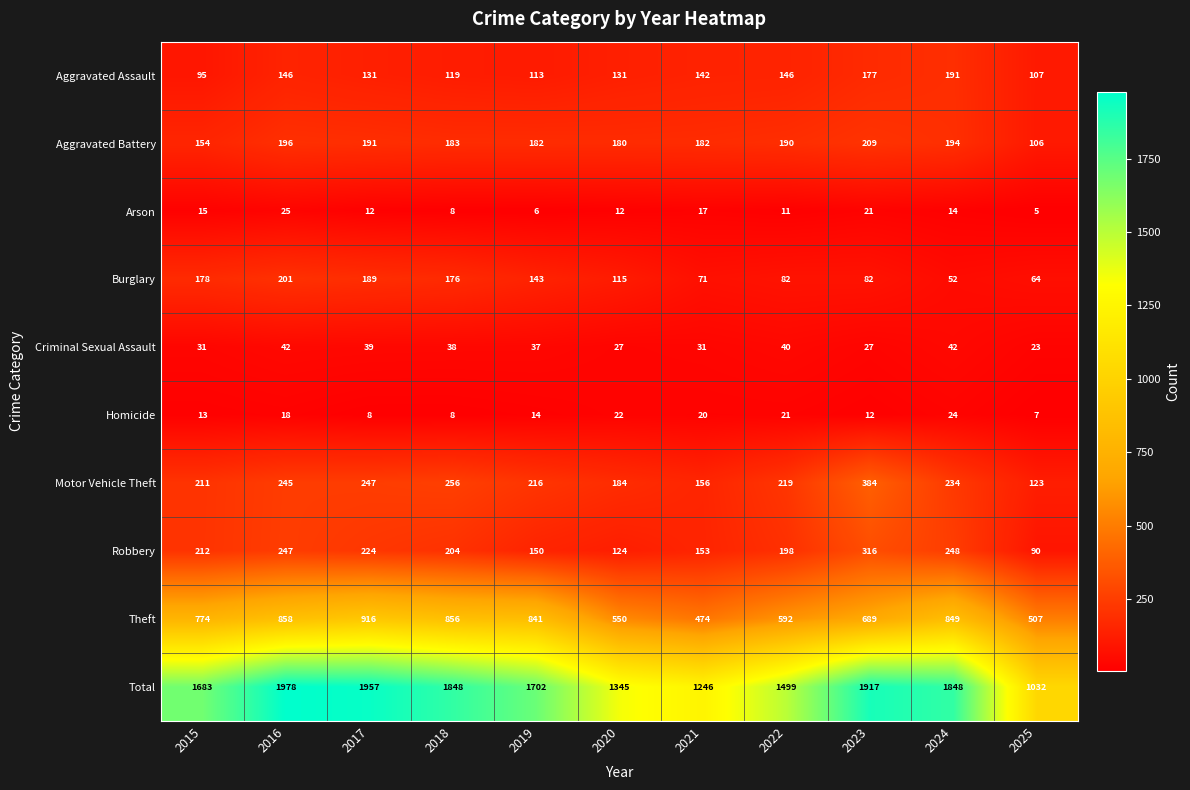

What is the difference between the maximum and minimum values in the Theft series?

442